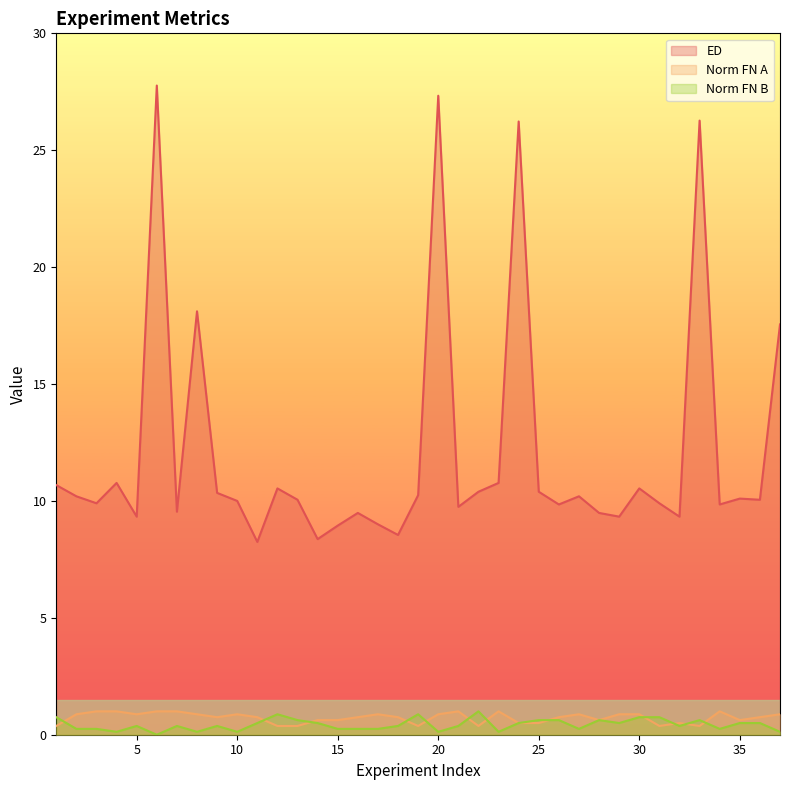

True or false: ED has more than 2 points higher than both neighbors.

True